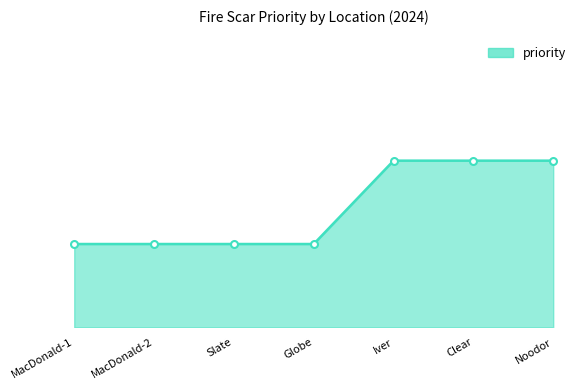

True or false: there are more than 0 points higher than both neighbors.

False